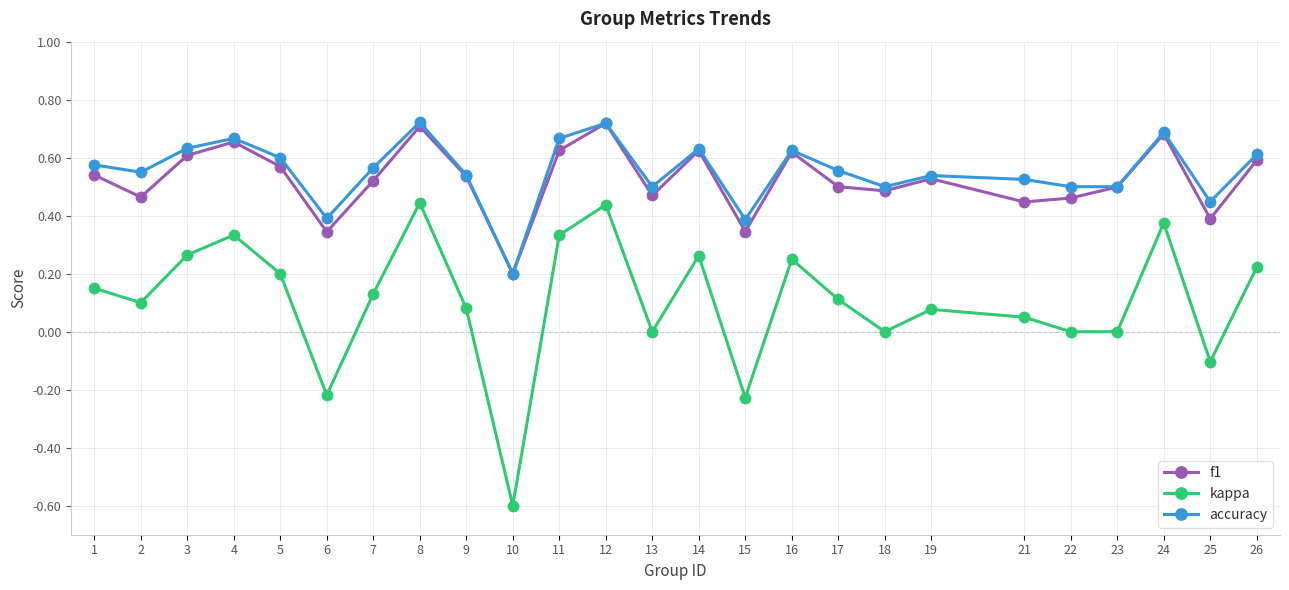

Which series has the widest spread of values?

kappa